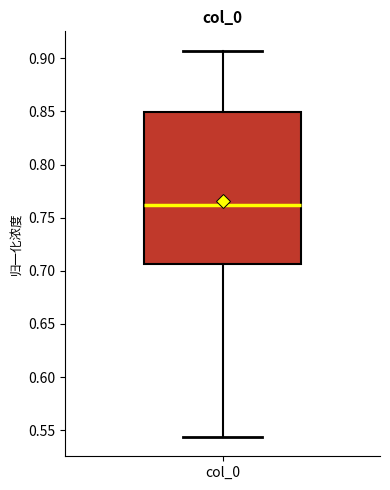

Where does the lower whisker of the box for col_0 end on the y-axis? The values are not printed on the chart, so give them approximately, as read against the axis.

0.545